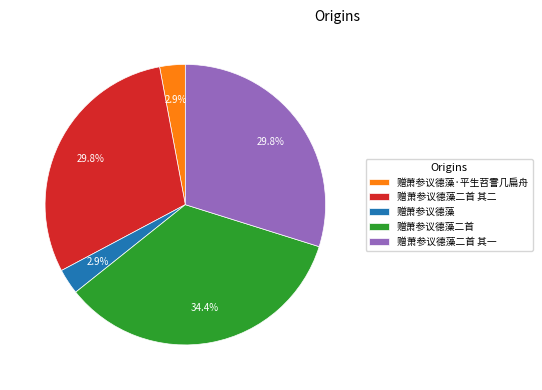

Which slice is the largest?

赠萧参议德藻二首